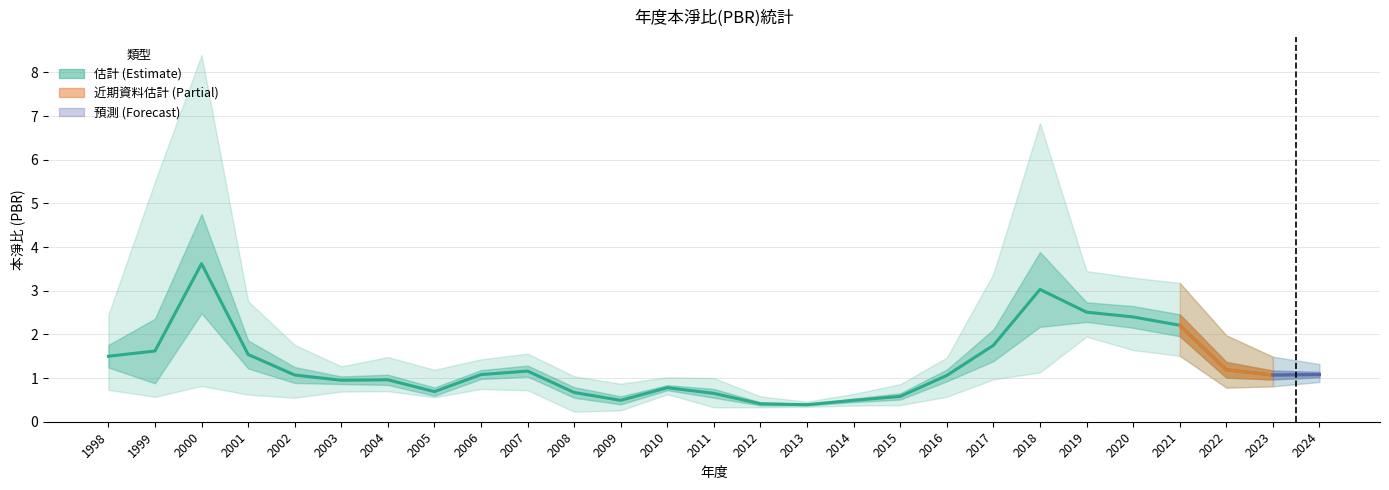

What is the sum of all values?

35.0